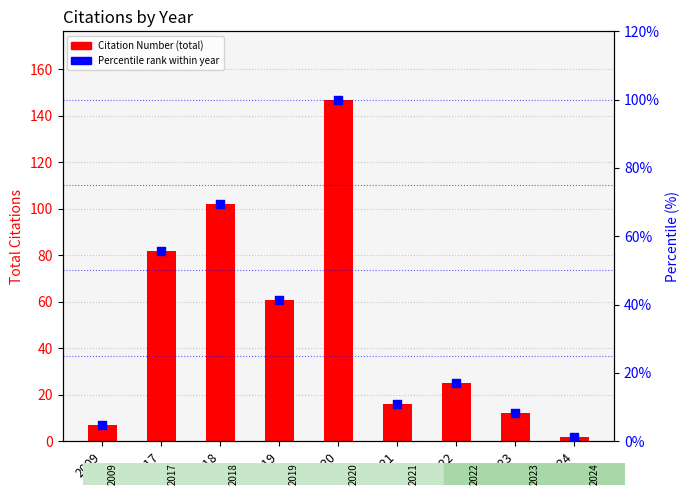

What is the total value across all series at 2024?

3.4